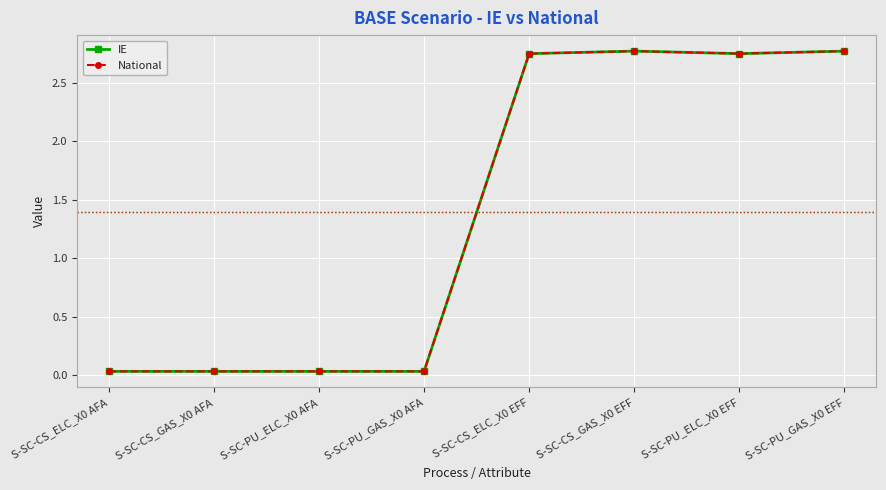

What position from the left is S-SC-PU_GAS_X0 EFF?

8